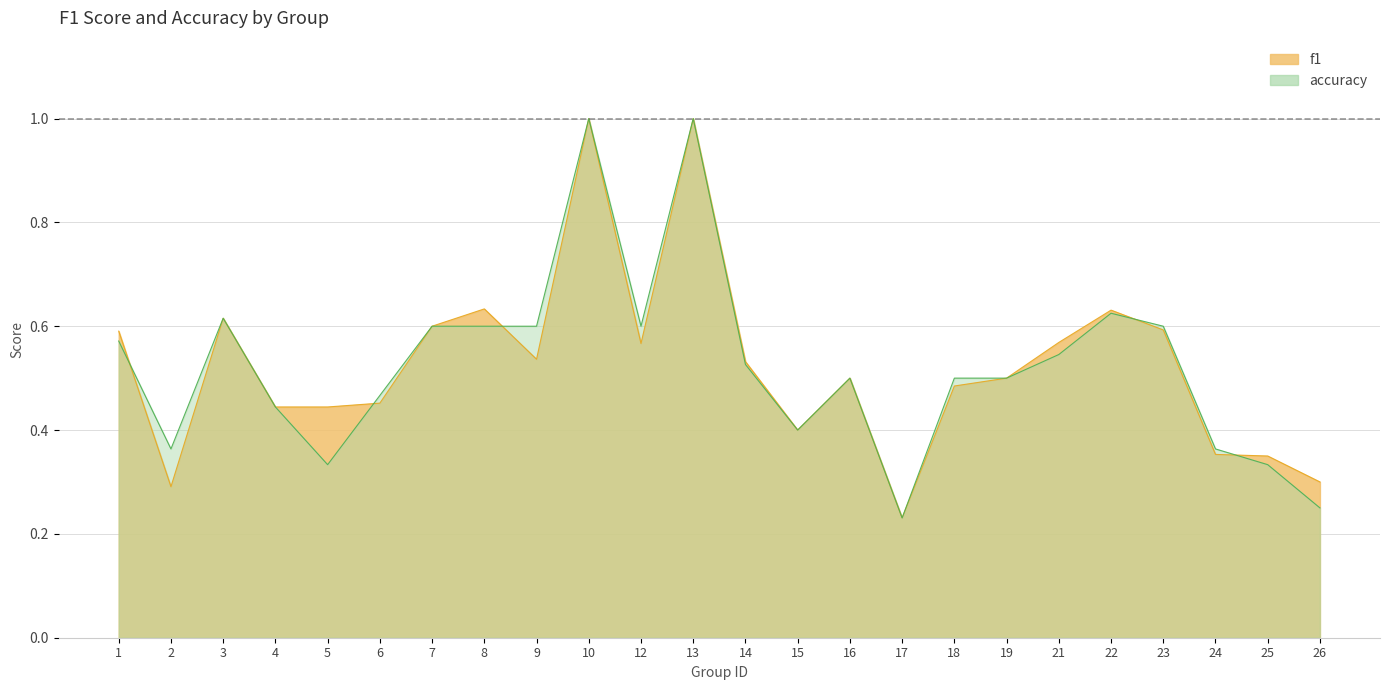

Rank the series at 25 from lowest to highest value.

accuracy, f1